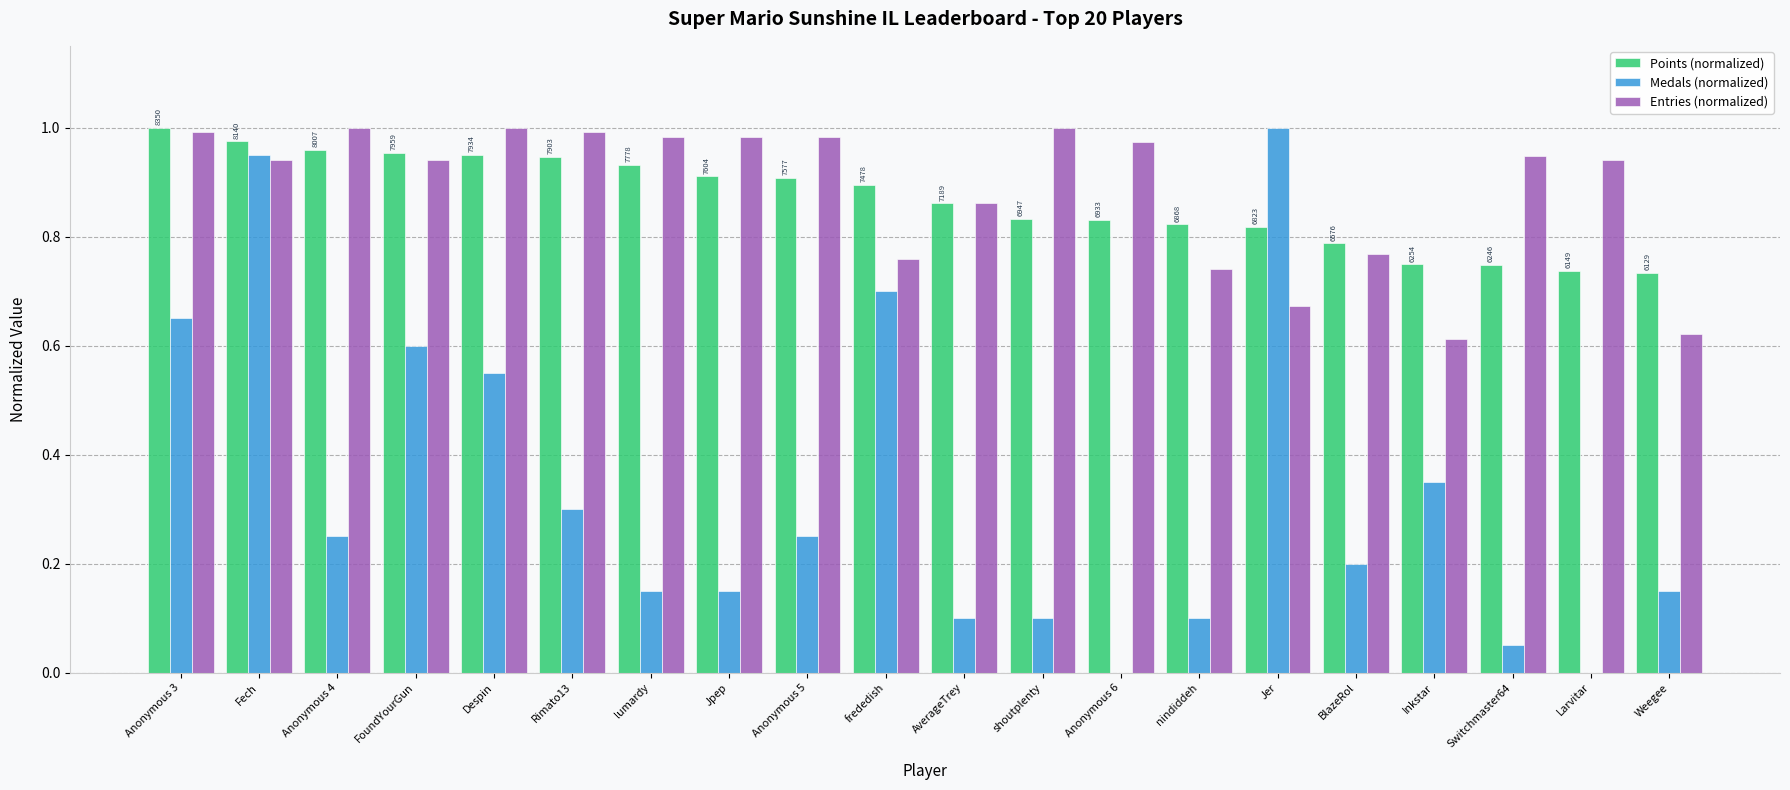

What is the sum of all Medals (normalized) values?

6.6